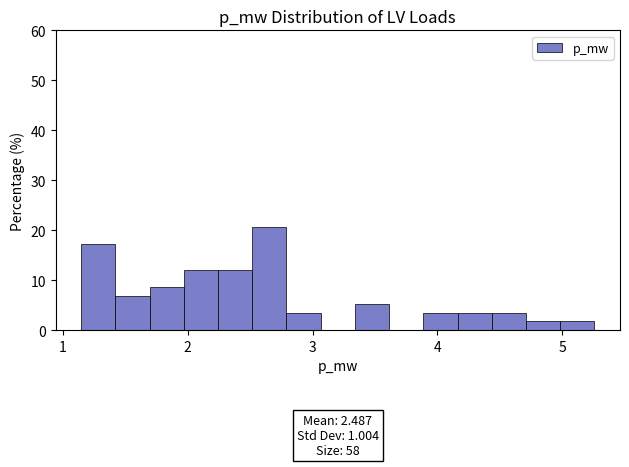

Around what value on the x-axis is the tallest bar? Give the approximate position of its centre, as read against the axis.

2.7